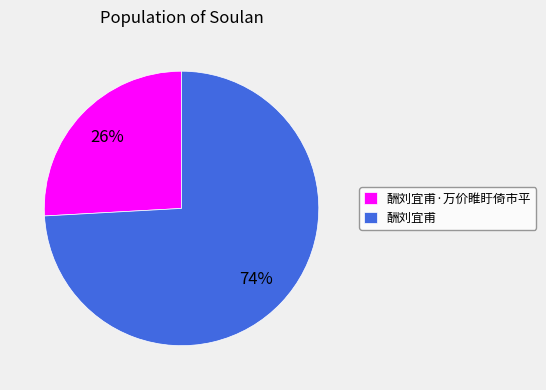

To the nearest percent, what is the difference between the largest and smallest slice percentages?

48%